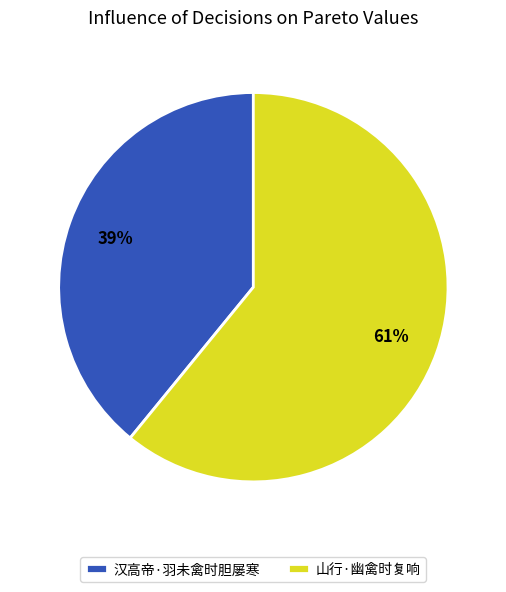

What is the largest slice in the pie chart?

山行·幽禽时复响